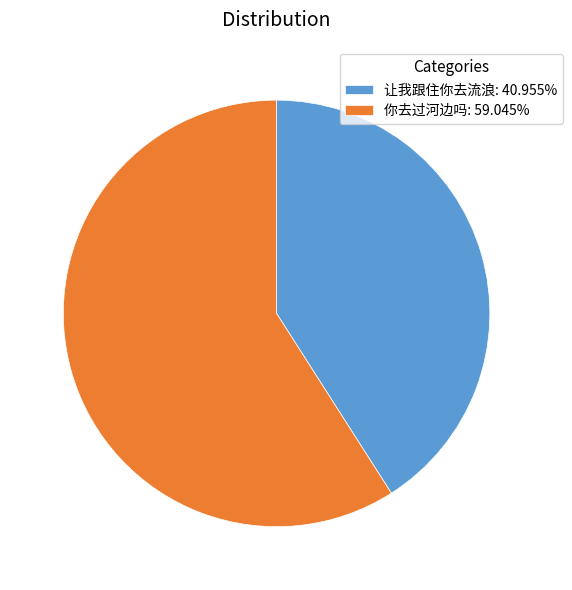

Count the number of slices in the pie.

2